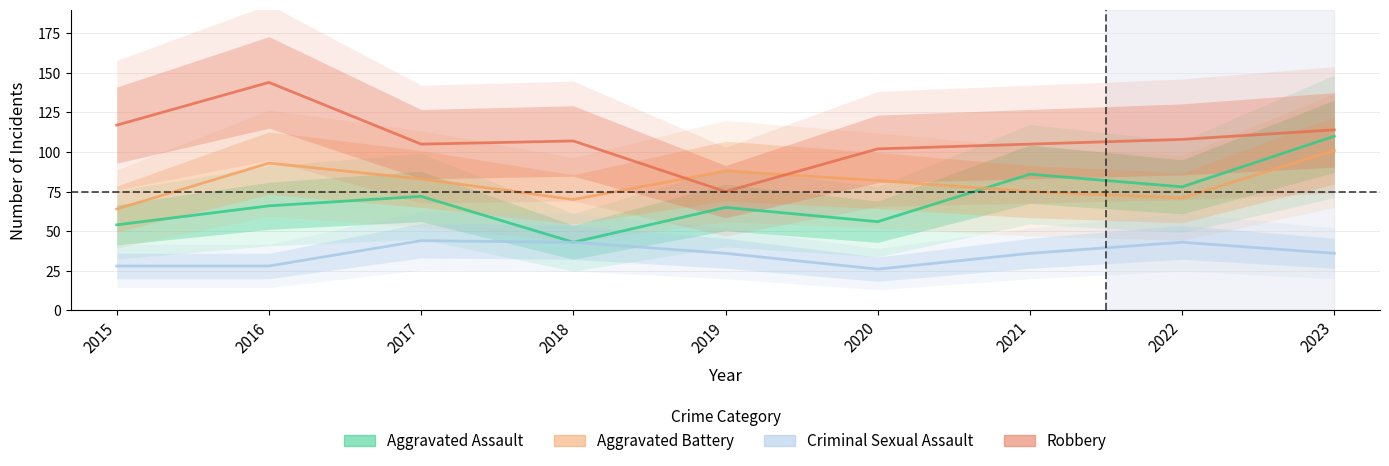

Reading left to right, what are all the values shown in this chart?

Aggravated Assault: 54	66	72	43	65	56	86	78	110
Aggravated Battery: 64	93	83	70	88	82	75	71	101
Criminal Sexual Assault: 28	28	44	43	36	26	36	43	36
Robbery: 117	144	105	107	75	102	105	108	114